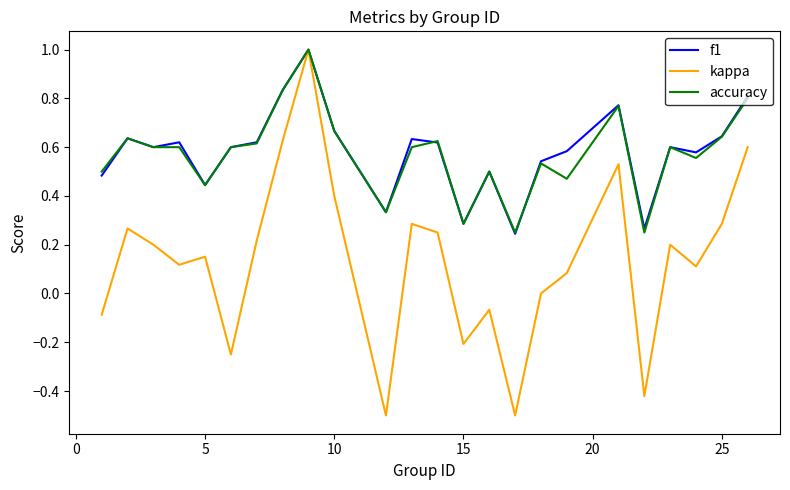

What is the maximum value for accuracy?

1.0